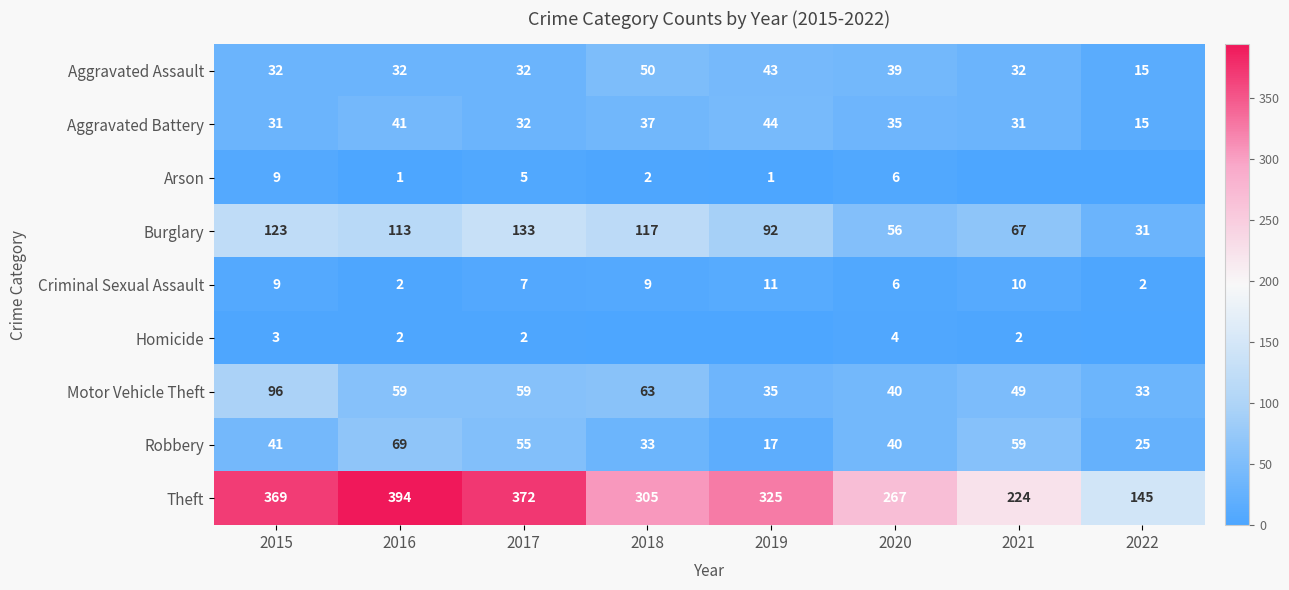

At which category is the sum across all series the highest?

2015